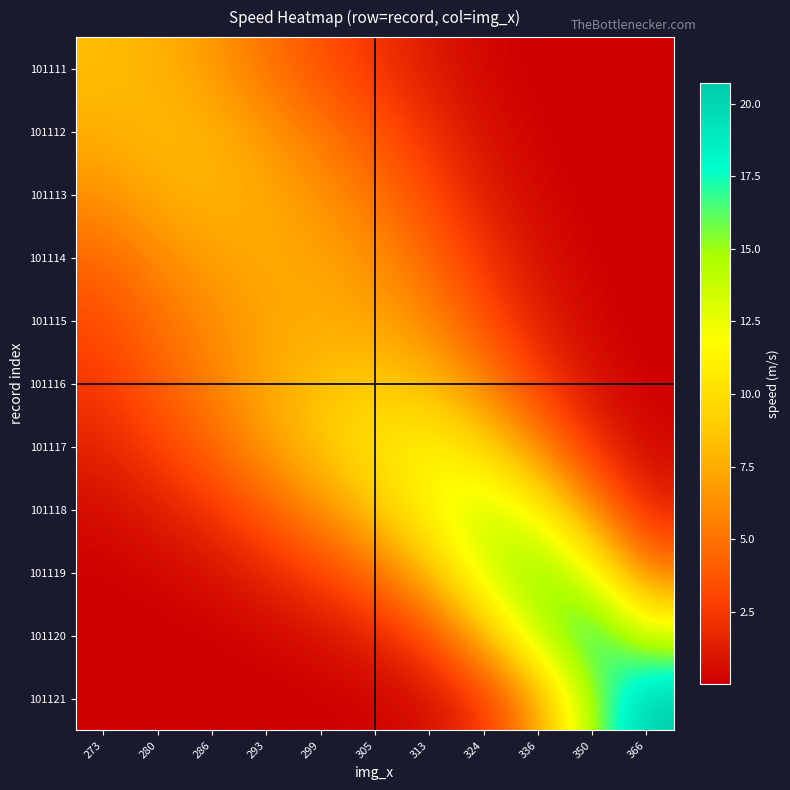

At 336, list the series in order from smallest to largest.

101111, 101112, 101113, 101114, 101115, 101116, 101117, 101121, 101118, 101120, 101119